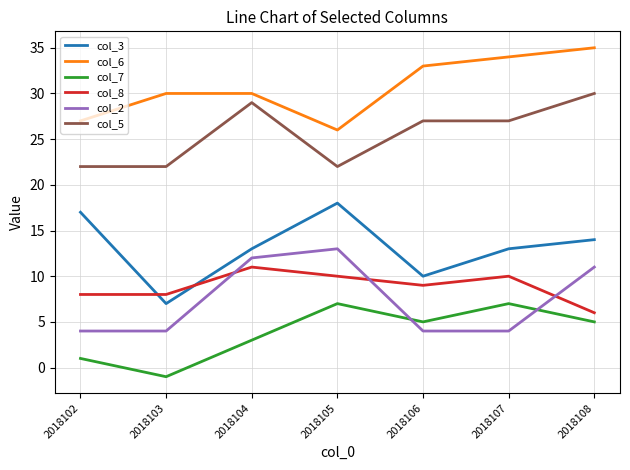

True or false: col_2 has a value of 19 at 2018104.

False